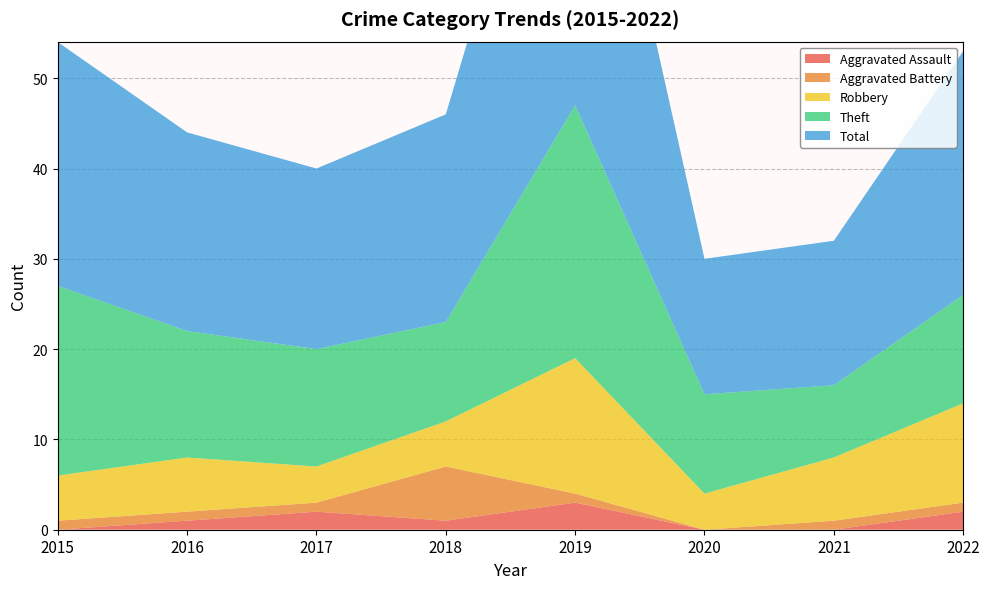

Reading left to right, what are all the values shown in this chart?

Aggravated Assault: 2015=0	2016=1	2017=2	2018=1	2019=3	2020=0	2021=0	2022=2
Aggravated Battery: 2015=1	2016=1	2017=1	2018=6	2019=1	2020=0	2021=1	2022=1
Robbery: 2015=5	2016=6	2017=4	2018=5	2019=15	2020=4	2021=7	2022=11
Theft: 2015=21	2016=14	2017=13	2018=11	2019=28	2020=11	2021=8	2022=12
Total: 2015=27	2016=22	2017=20	2018=23	2019=47	2020=15	2021=16	2022=27